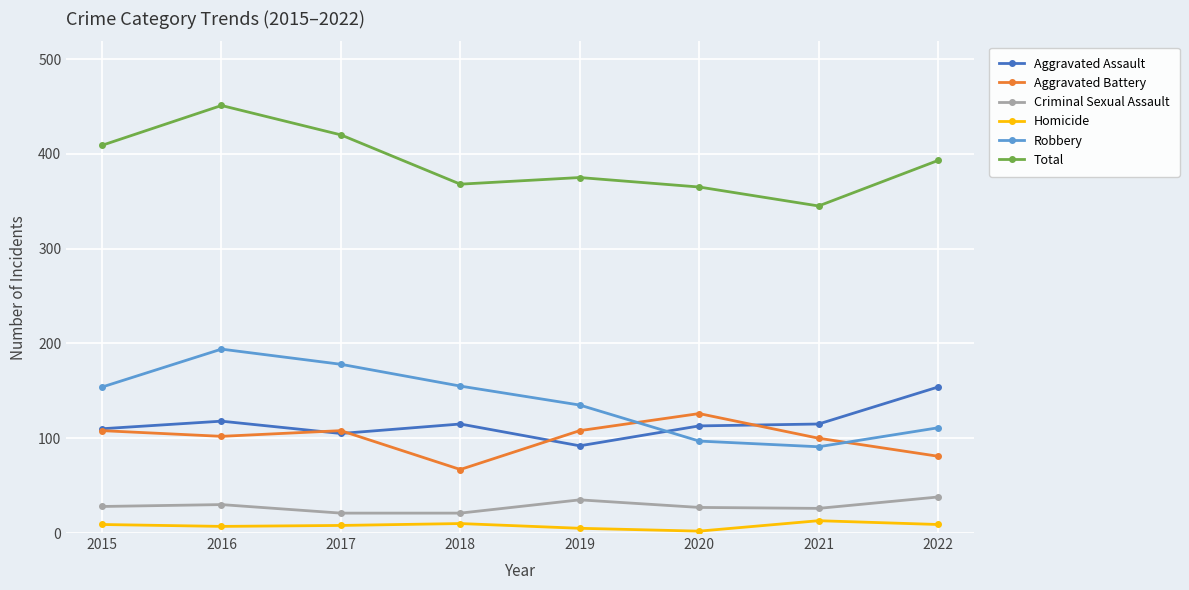

How many values in the Aggravated Battery series are below 108?

4